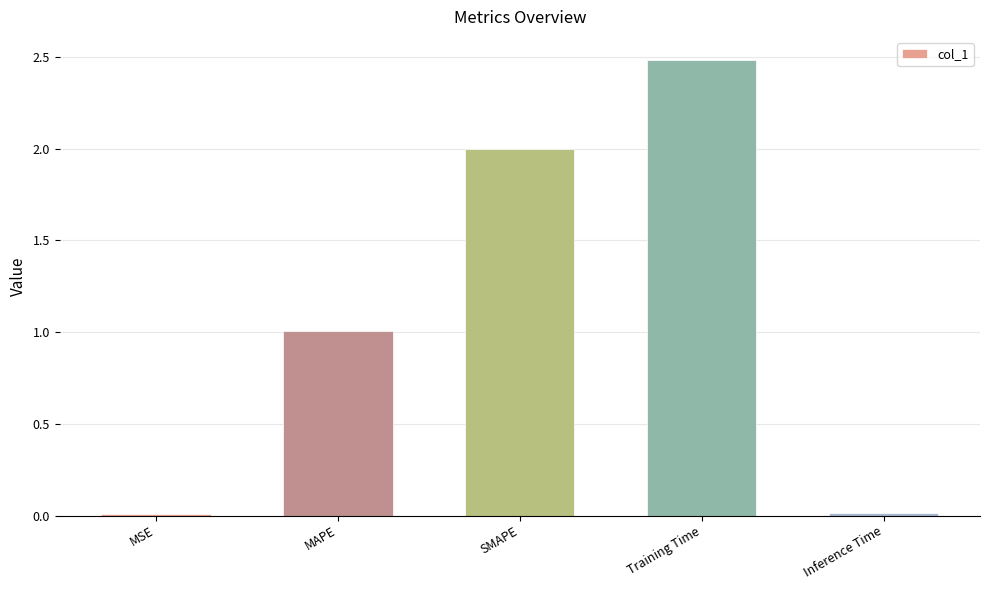

What is the difference between the maximum and minimum values?

2.5